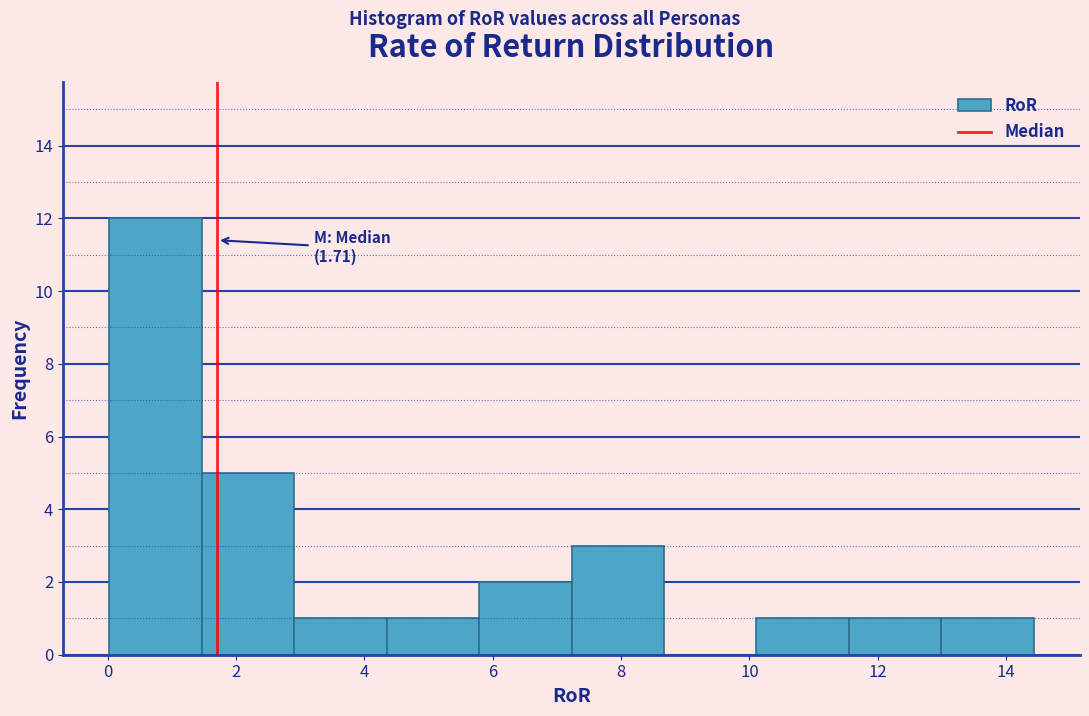

Which range on the x-axis has the tallest bar?

0.0 to 1.4